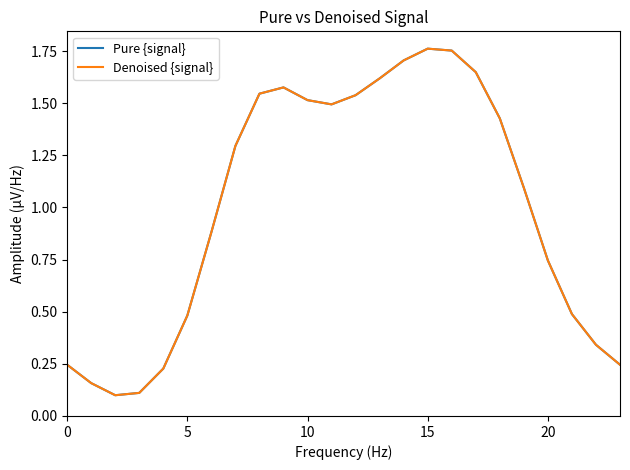

Does the chart have visible grid lines?

No